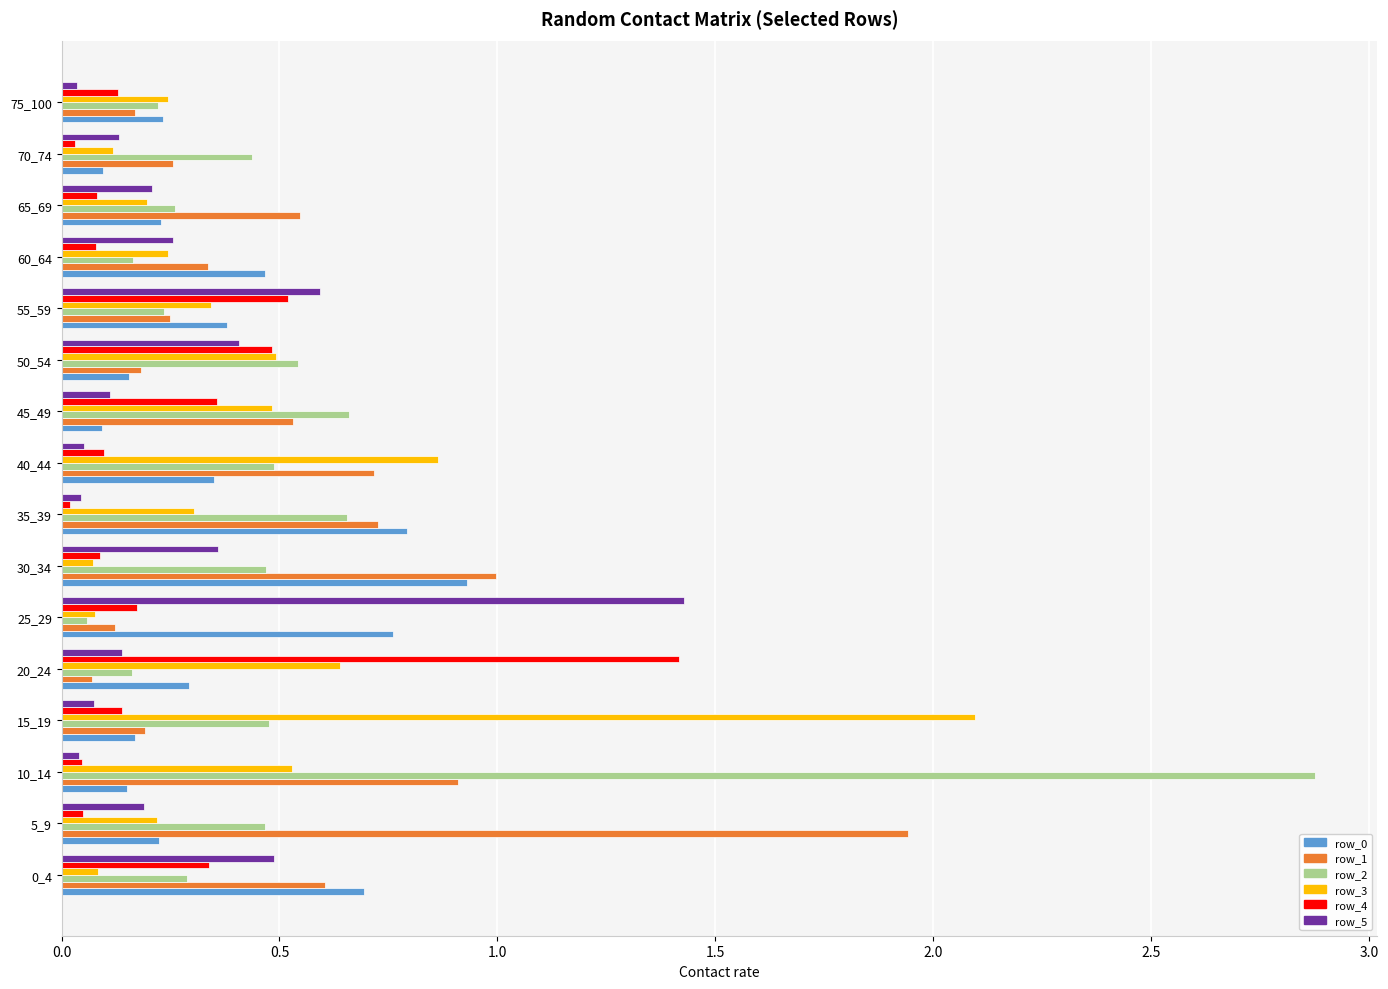

Is the value of row_2 at 10_14 greater than the value of row_5 at 50_54?

Yes